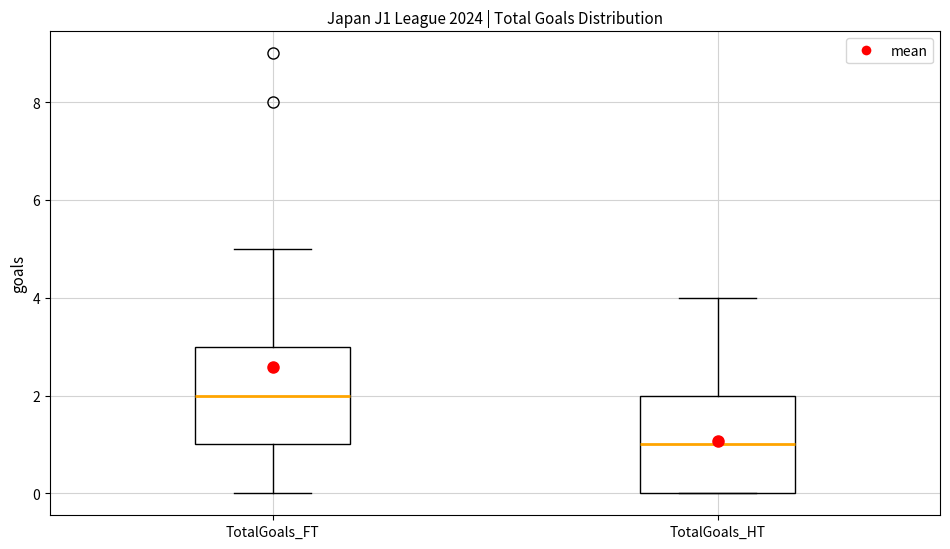

Reading left to right, transcribe this box plot: for each box, give where its median line is, the range the box spans, and where its two whiskers end, as read against the y-axis. The values are not printed on the chart, so give them approximately, as read against the axis.

TotalGoals_FT: median 2, box 1 to 3, whiskers 0 to 5
TotalGoals_HT: median 1, box 0 to 2, whiskers 0 to 4